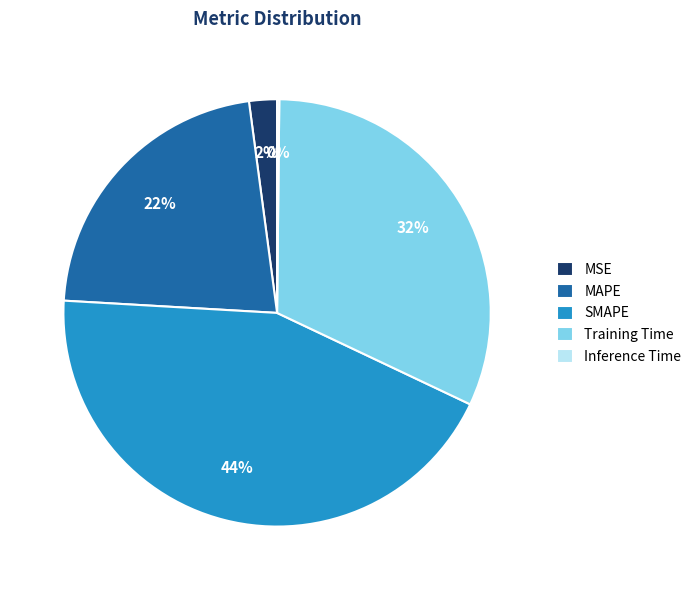

To the nearest percent, what is the average slice percentage?

20%